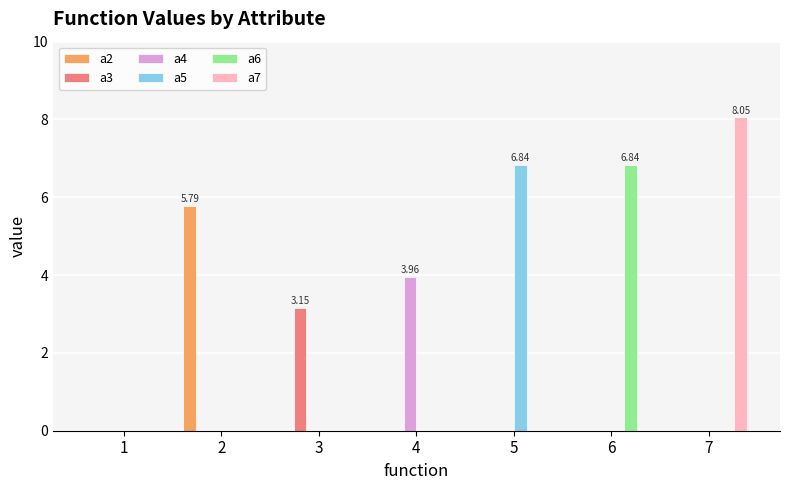

Which series changed the most between 1 and 2?

a2